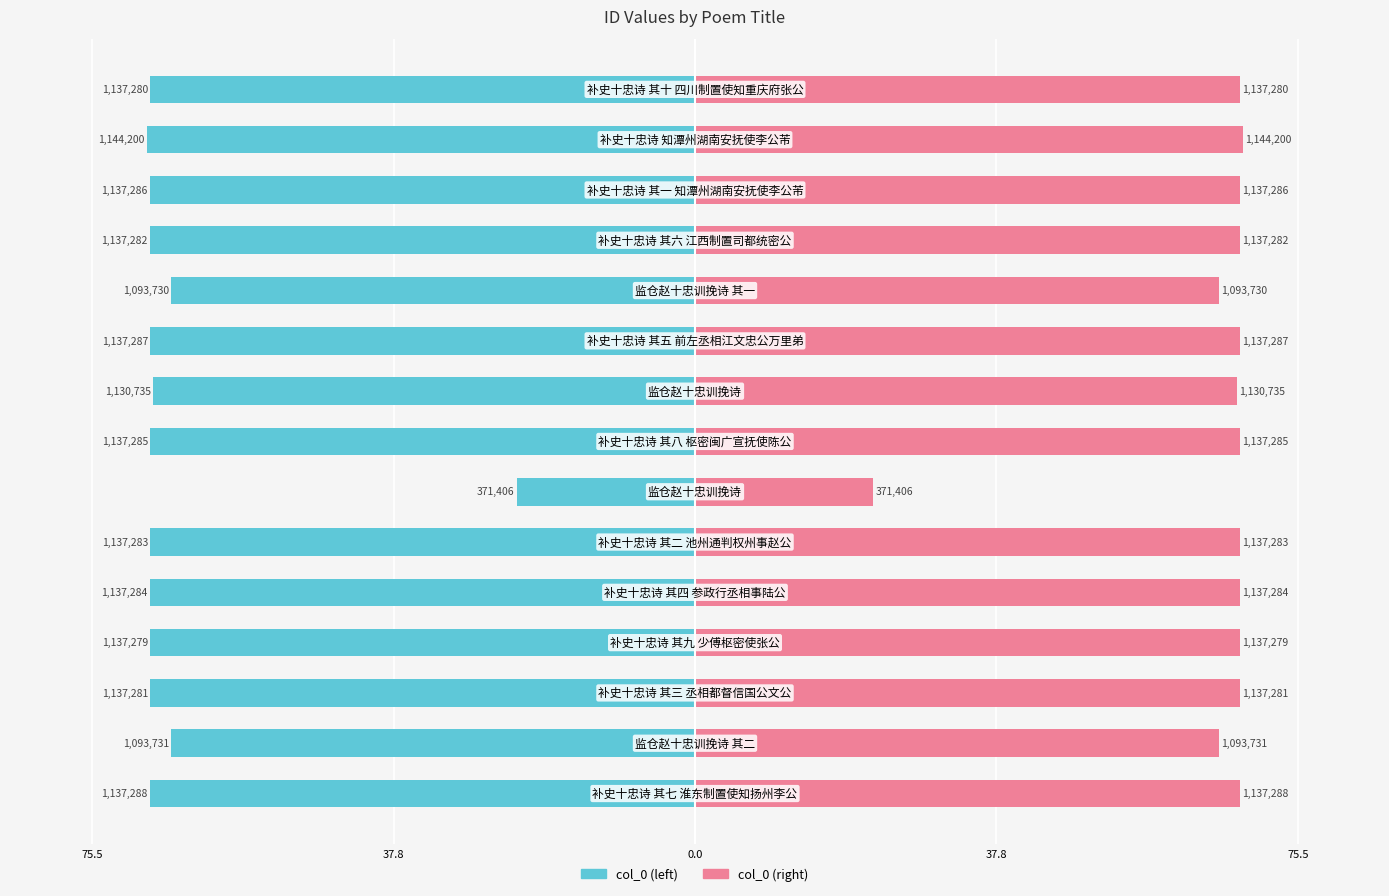

Which series has the largest range (max minus min)?

col_0 (left)